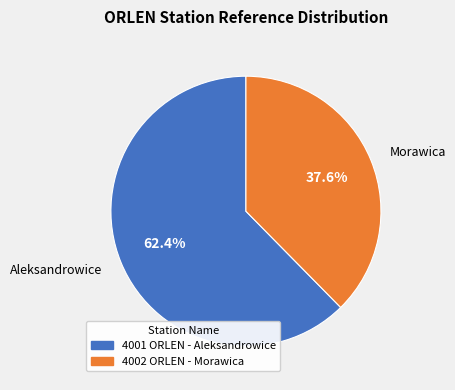

To the nearest percent, what is the difference between the 4001 ORLEN - Aleksandrowice and 4002 ORLEN - Morawica slice percentages?

25%